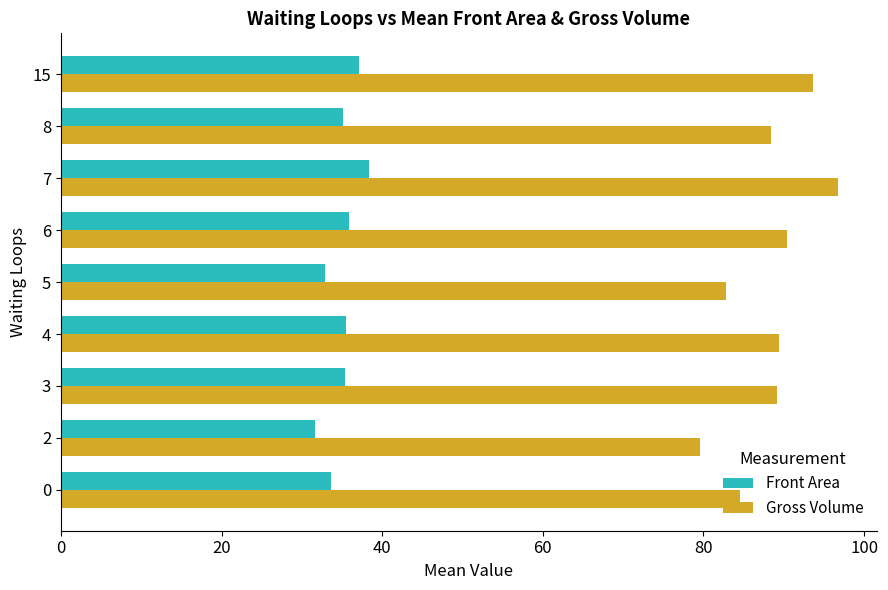

Which series has the largest total across all categories?

Gross Volume